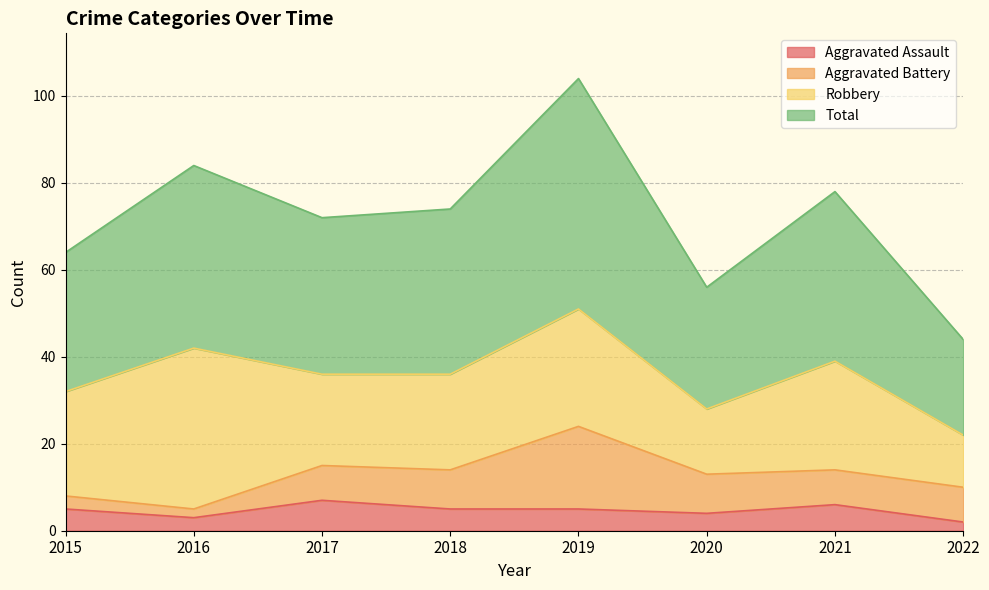

Is it true that Total equals 33 at 2015?

False